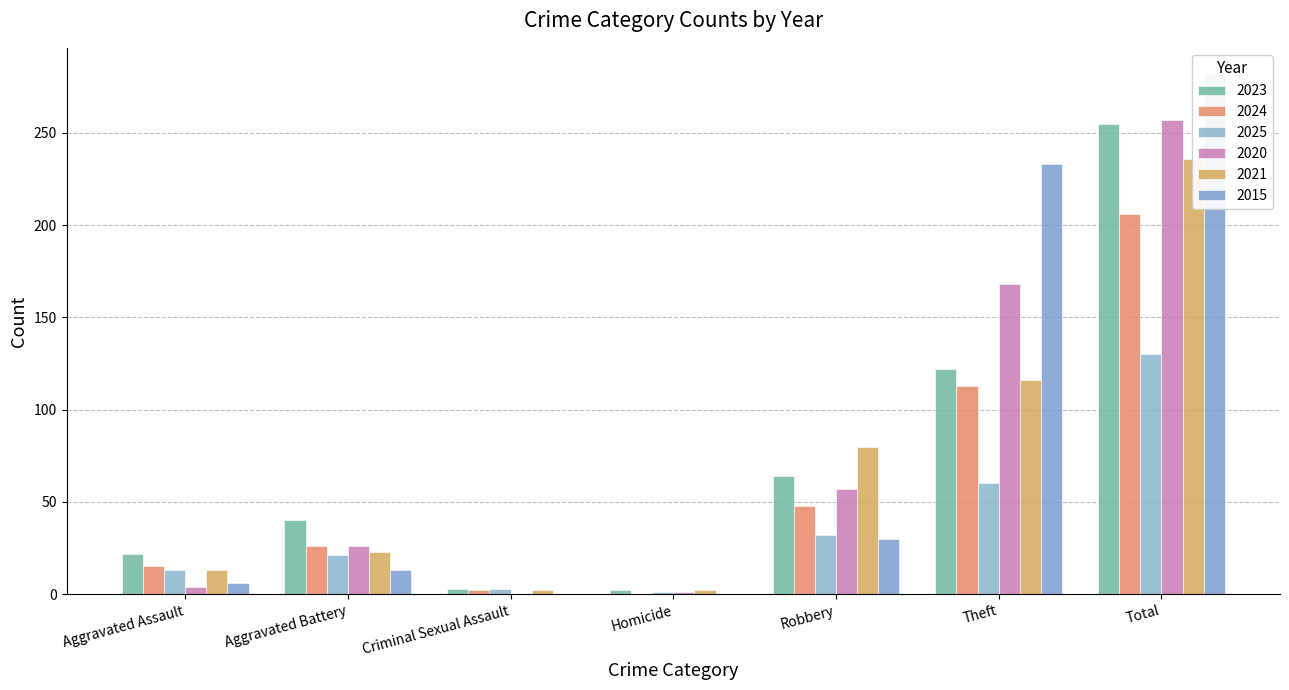

What is the total value across all series at Theft?

812